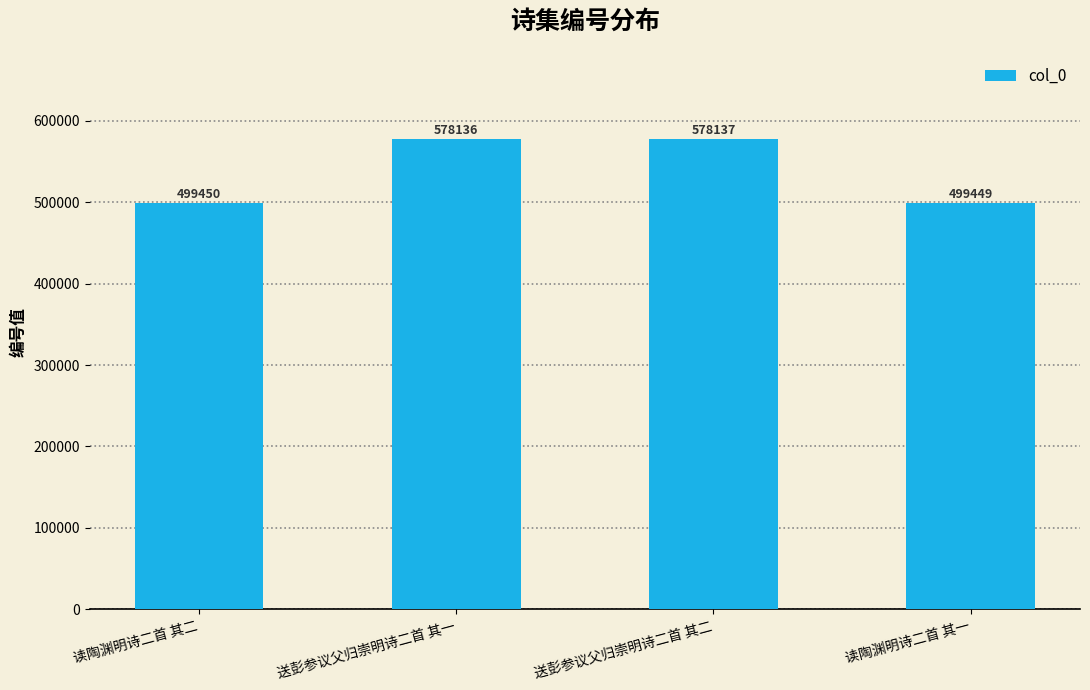

True or false: the data shows 578136 at 送彭参议父归崇明诗二首 其一.

True